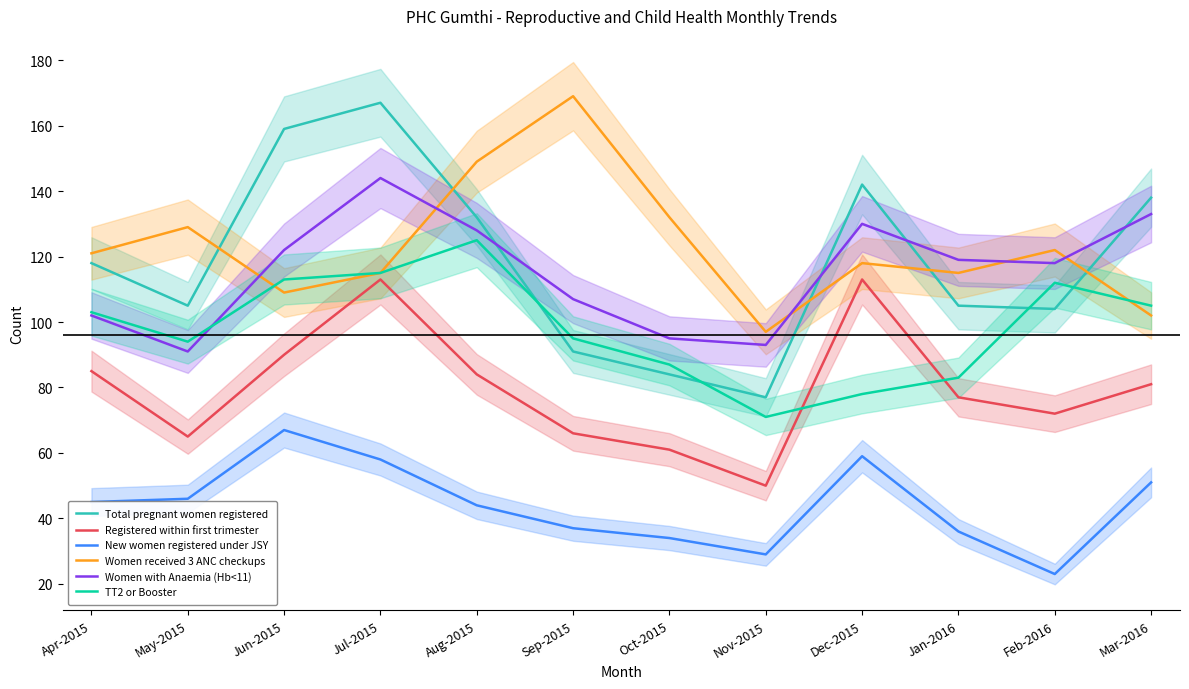

What is the smallest value displayed?

23